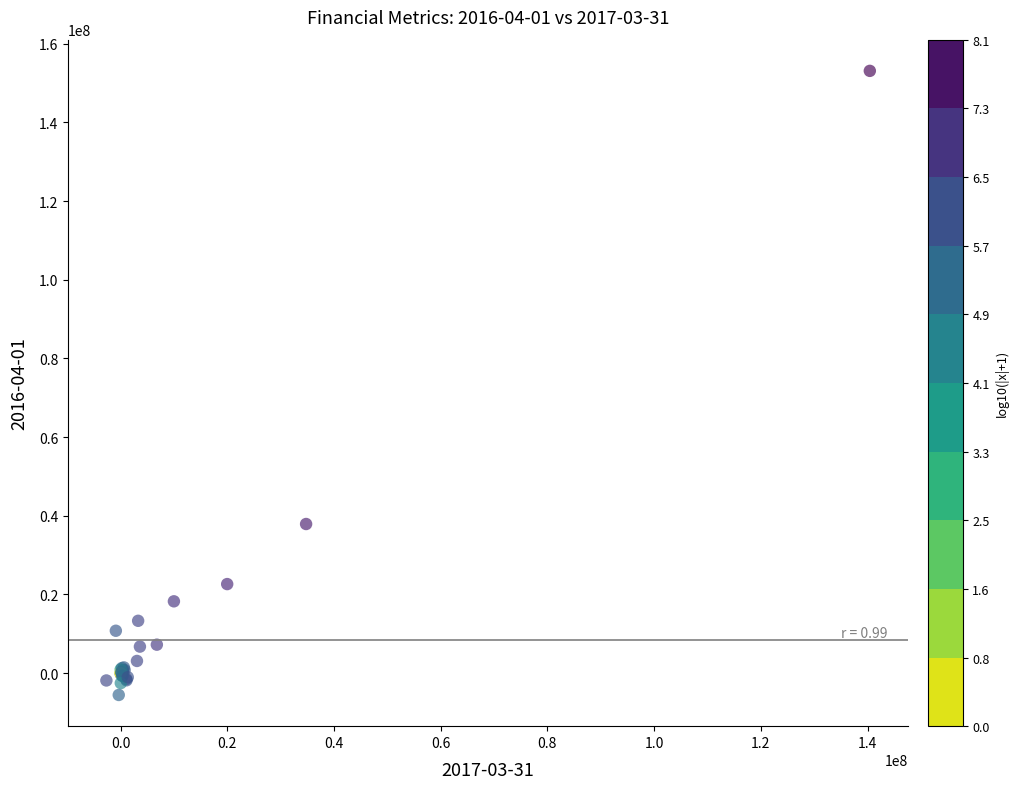

What Y value in the scatter plot is closest to 73758000?

37891000.0